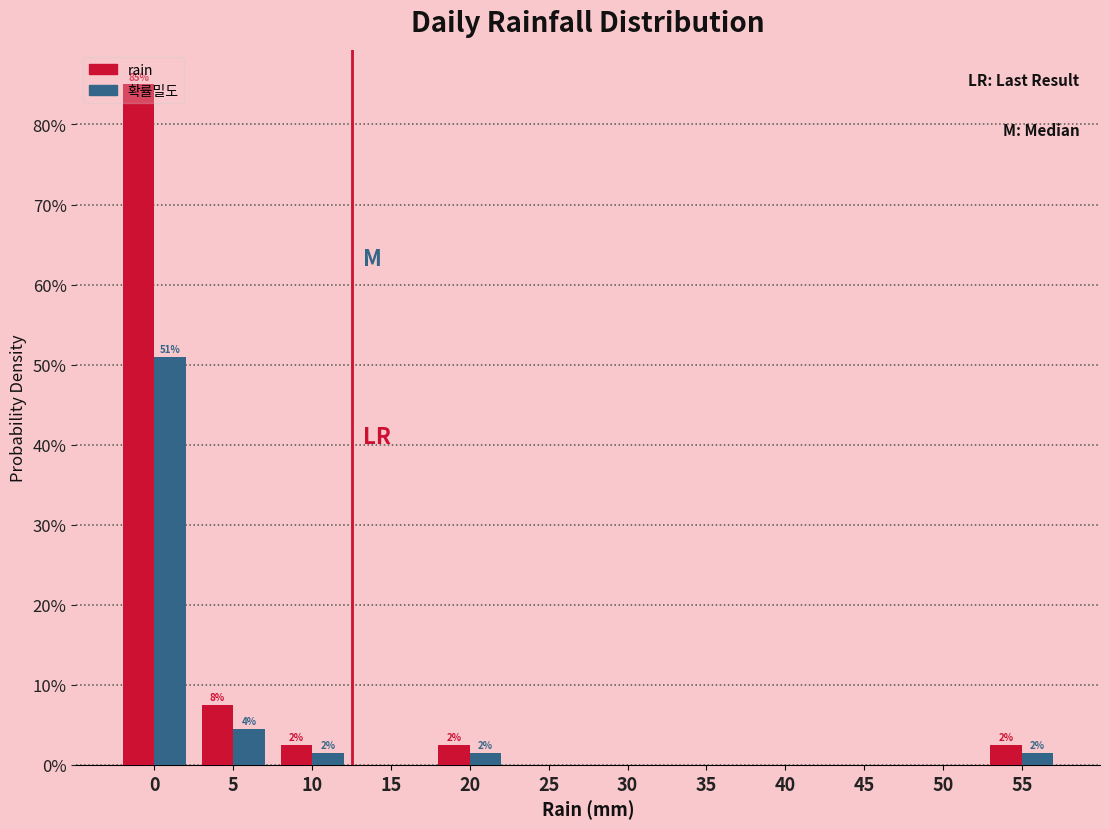

What is the maximum value shown in the chart?

85.0